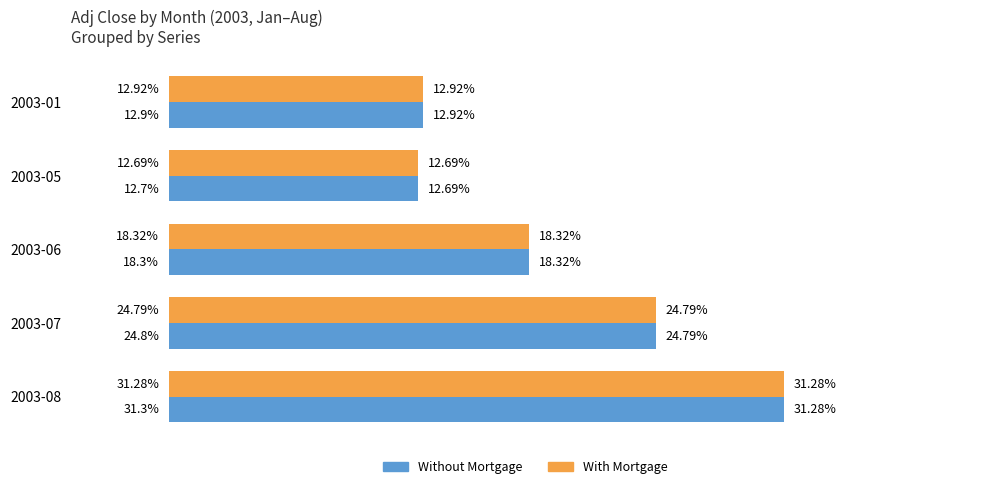

Rank the categories by Without Mortgage value from lowest to highest.

2003-05, 2003-01, 2003-06, 2003-07, 2003-08